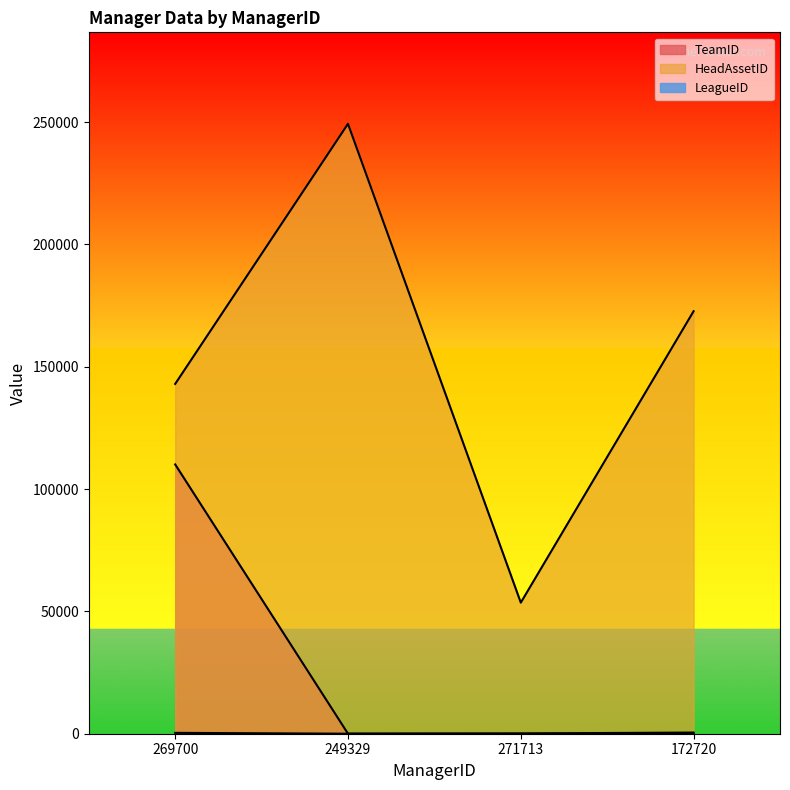

What is the average value of the TeamID series?

27673